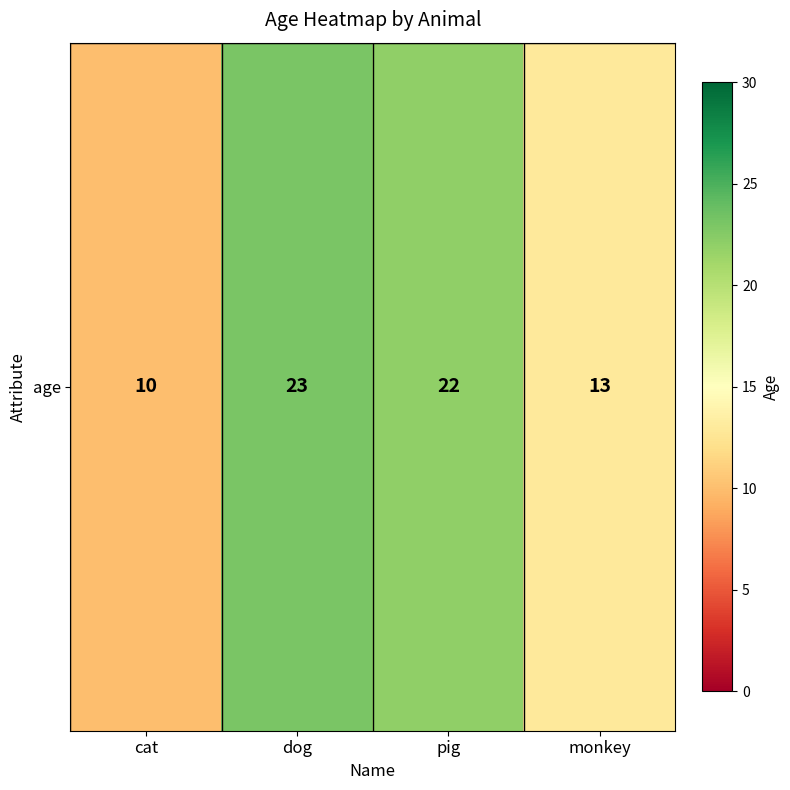

Which label corresponds to the smallest value in the chart?

cat